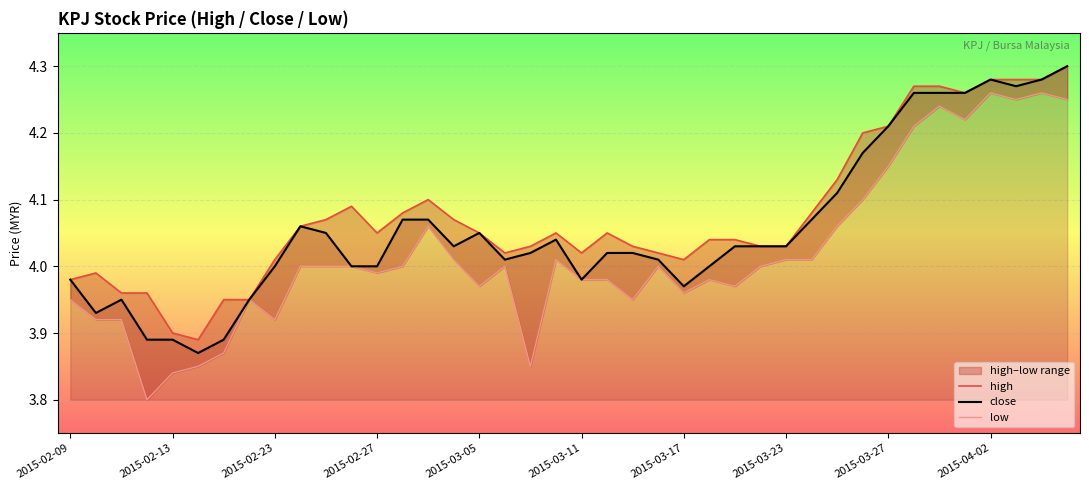

At how many categories does at least one series exceed 4?

32